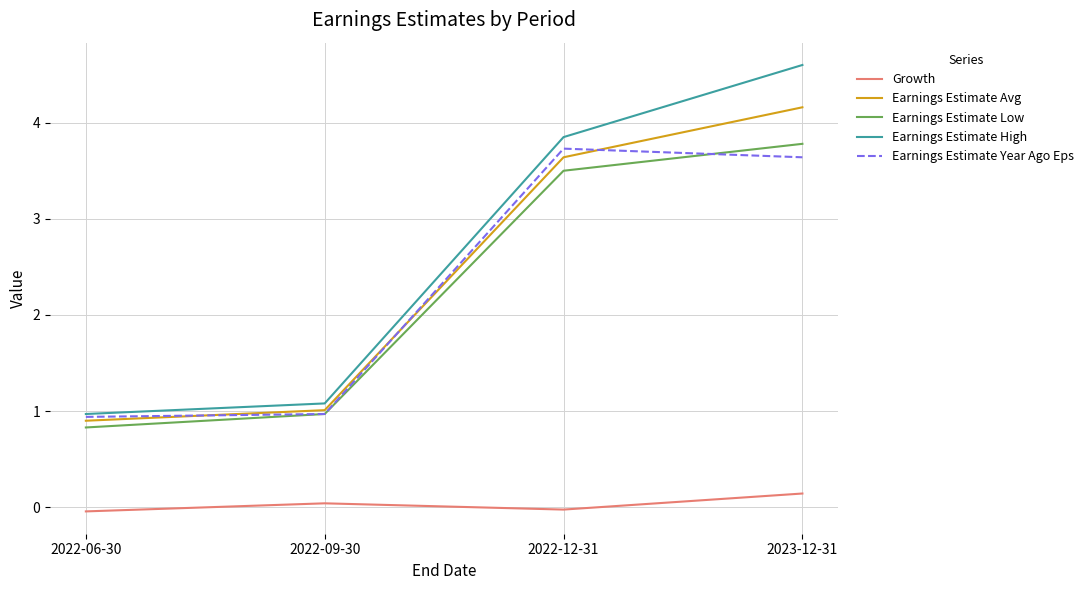

True or false: Growth and Earnings Estimate Year Ago Eps intersect in this chart.

False